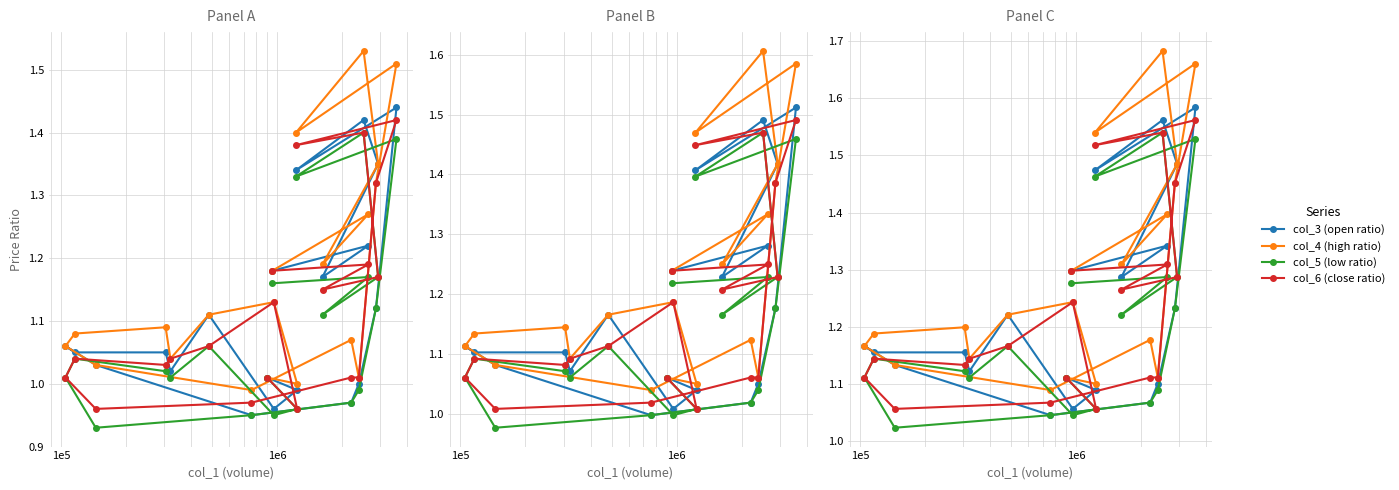

In col_3 (open ratio), how many points are lower than both neighbors (excluding endpoints)?

5